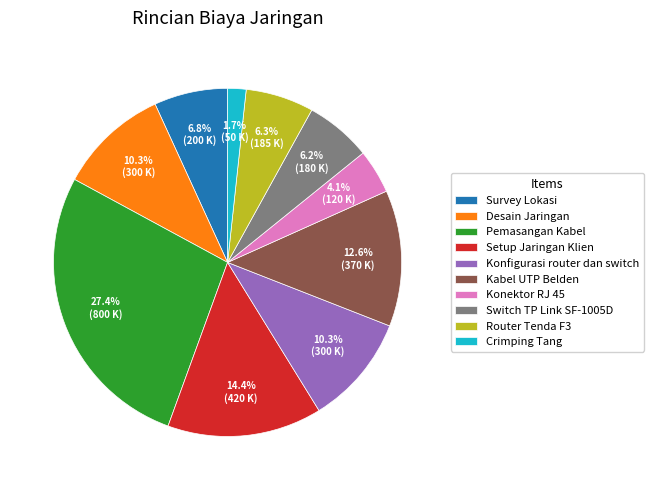

Approximately how many times larger is the value at Desain Jaringan compared to Pemasangan Kabel?

0.4